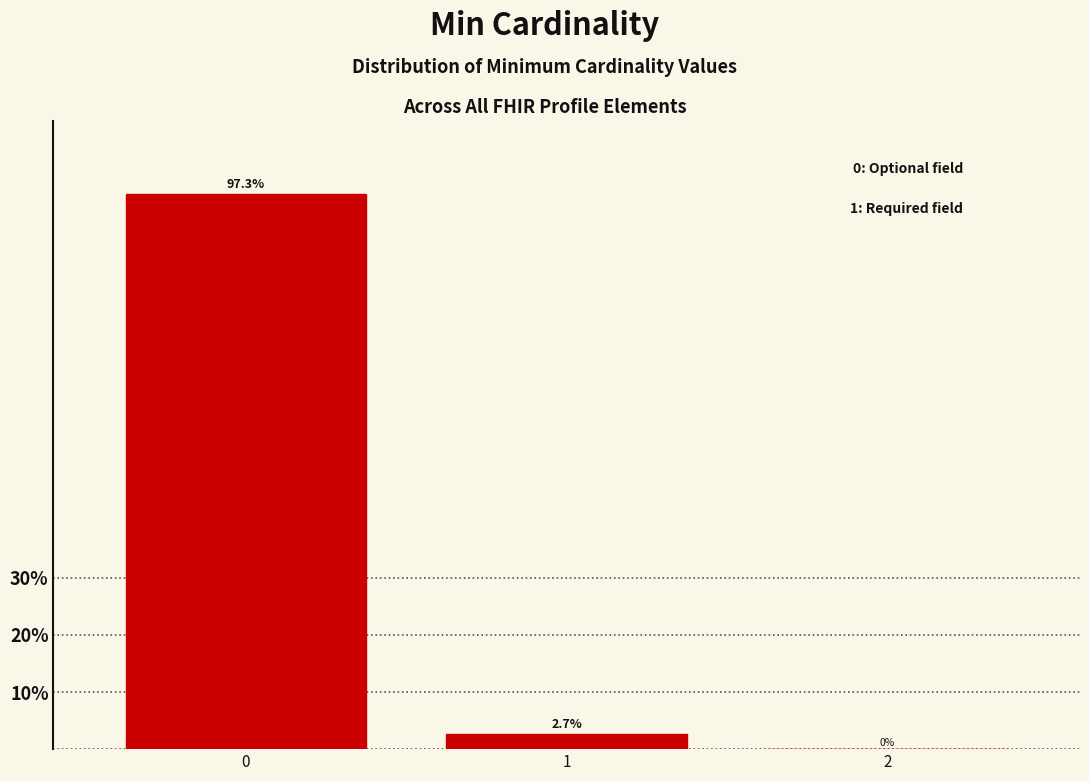

Reading left to right, what are all the values shown in this chart?

0=97.3	1=2.7	2=0.0